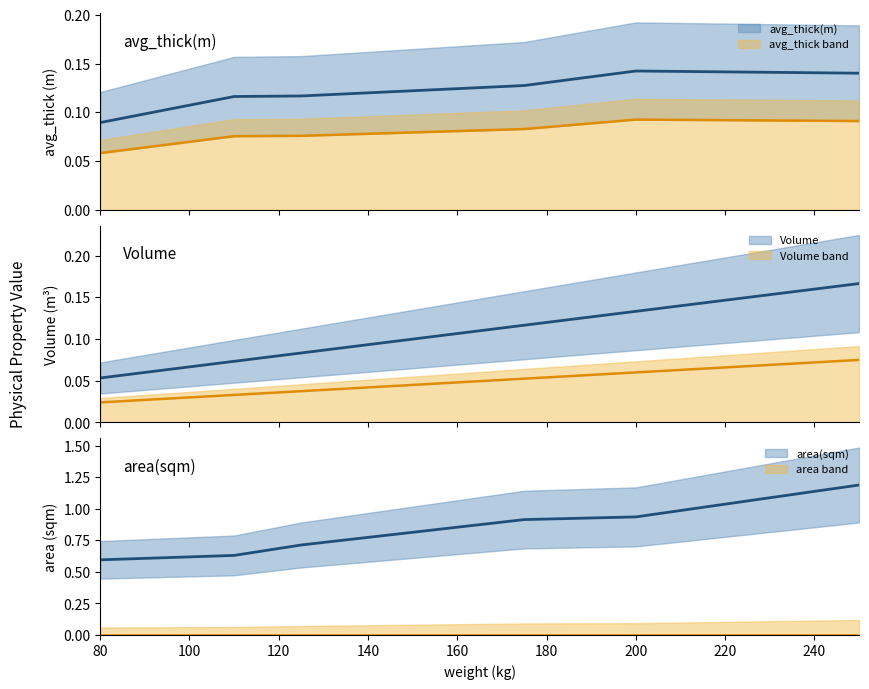

What are all the series names shown in the legend?

avg_thick(m), Volume, area(sqm)